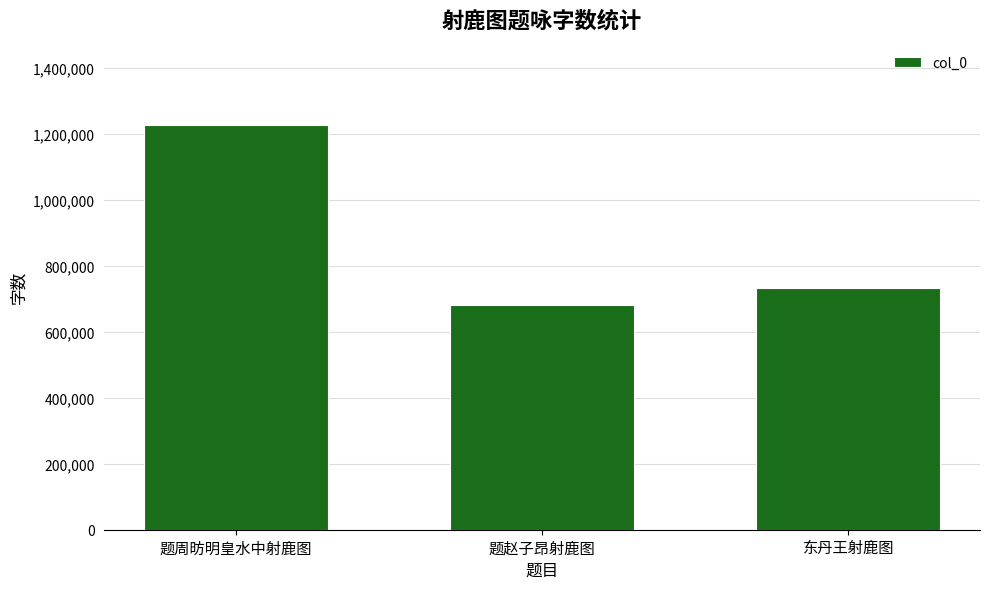

List the labels in order of value, smallest first.

题赵子昂射鹿图, 东丹王射鹿图, 题周昉明皇水中射鹿图